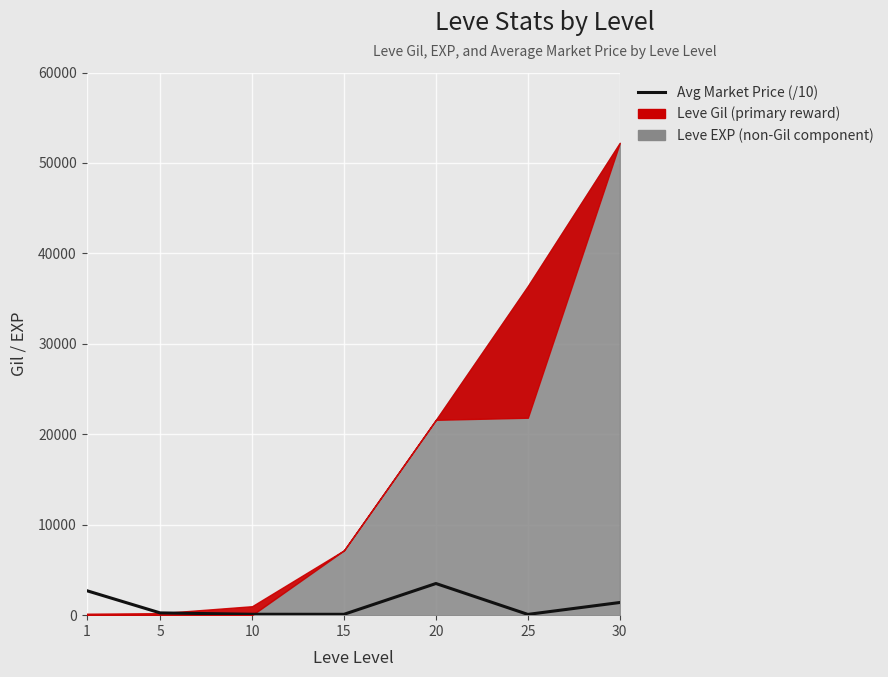

True or false: there are more than 0 points higher than both neighbors.

True